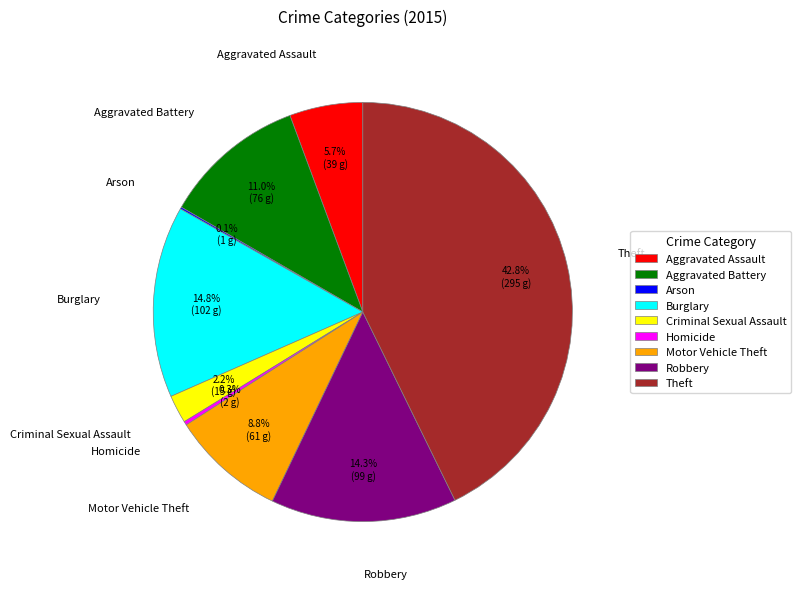

To the nearest percent, what is the difference between the largest and smallest slice percentages?

43%